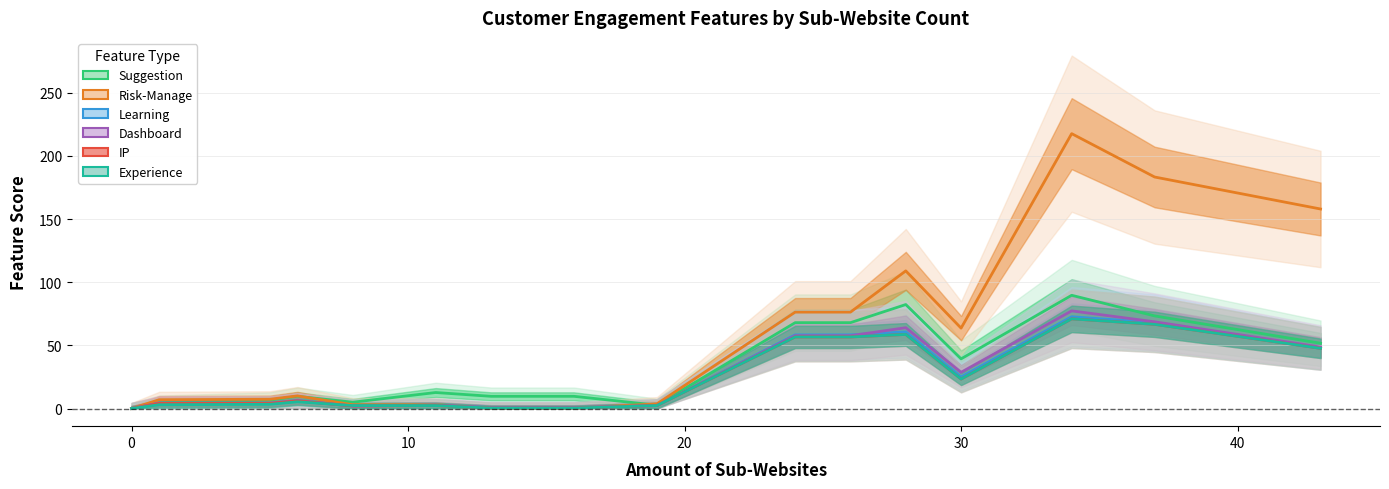

Which series has the largest range (max minus min)?

Risk-Manage